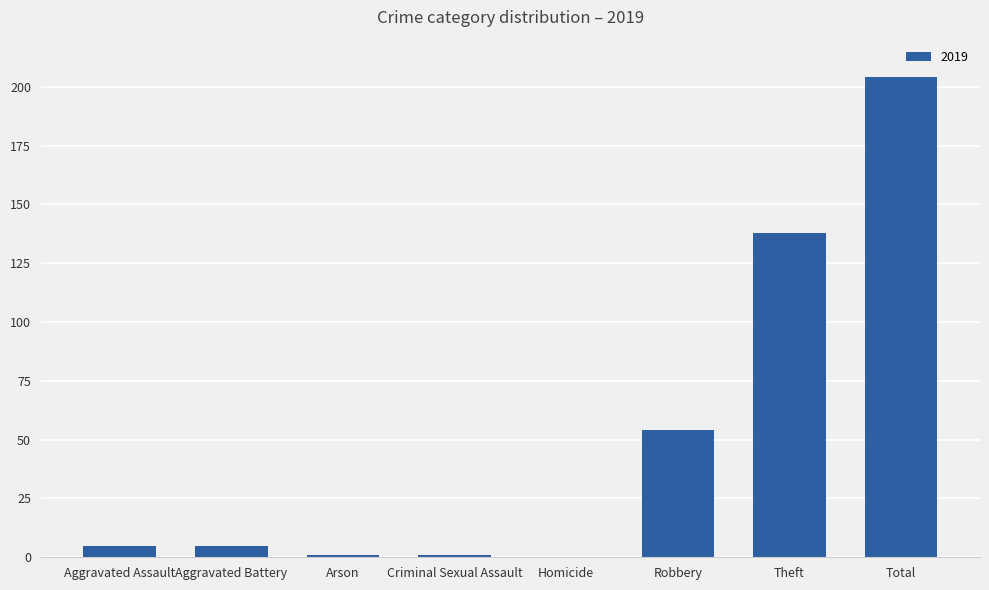

How many distinct data groups are displayed?

1